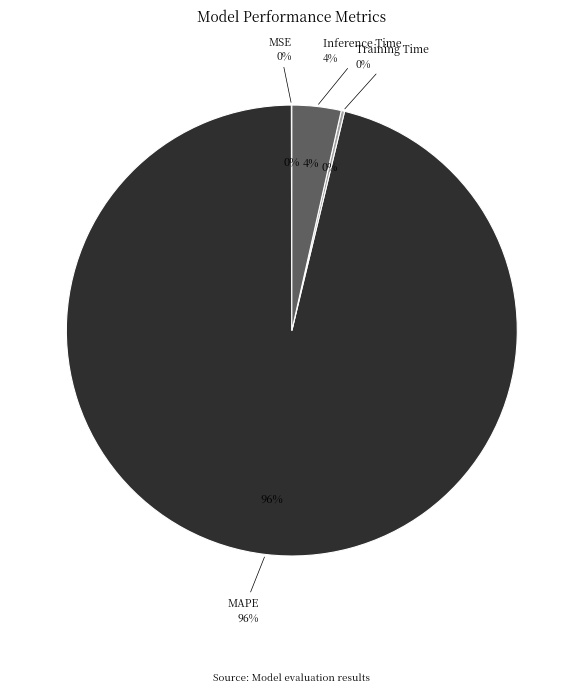

What percentage is the MAPE slice, to the nearest percent?

96%